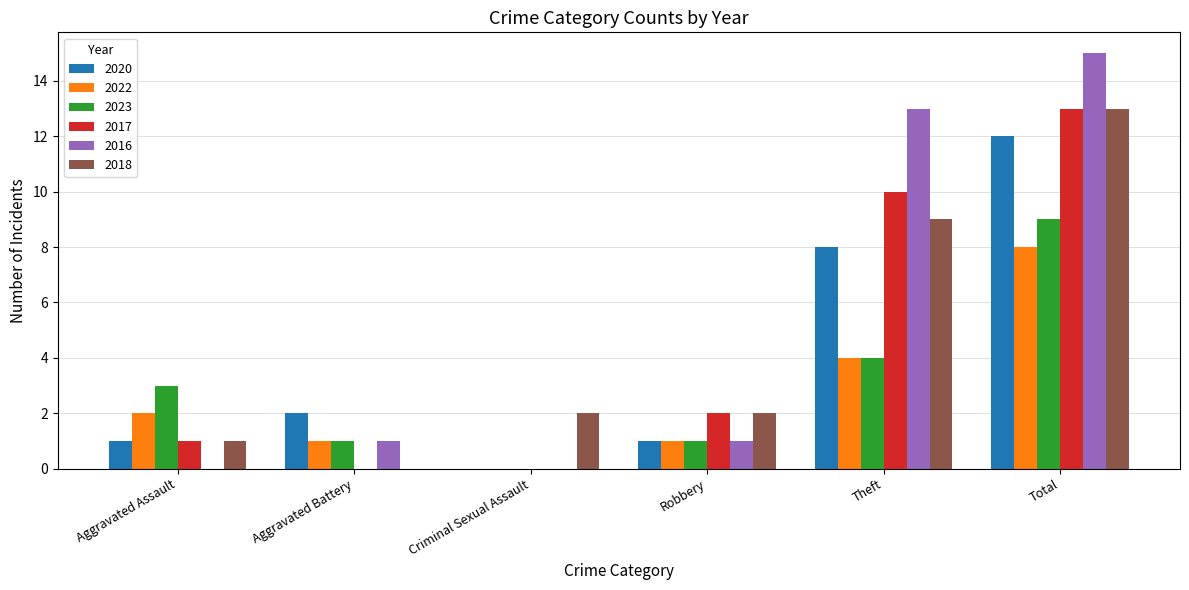

Reading left to right, extract all data points from this chart.

2020: Aggravated Assault=1	Aggravated Battery=2	Criminal Sexual Assault=0	Robbery=1	Theft=8	Total=12
2022: Aggravated Assault=2	Aggravated Battery=1	Criminal Sexual Assault=0	Robbery=1	Theft=4	Total=8
2023: Aggravated Assault=3	Aggravated Battery=1	Criminal Sexual Assault=0	Robbery=1	Theft=4	Total=9
2017: Aggravated Assault=1	Aggravated Battery=0	Criminal Sexual Assault=0	Robbery=2	Theft=10	Total=13
2016: Aggravated Assault=0	Aggravated Battery=1	Criminal Sexual Assault=0	Robbery=1	Theft=13	Total=15
2018: Aggravated Assault=1	Aggravated Battery=0	Criminal Sexual Assault=2	Robbery=2	Theft=9	Total=13